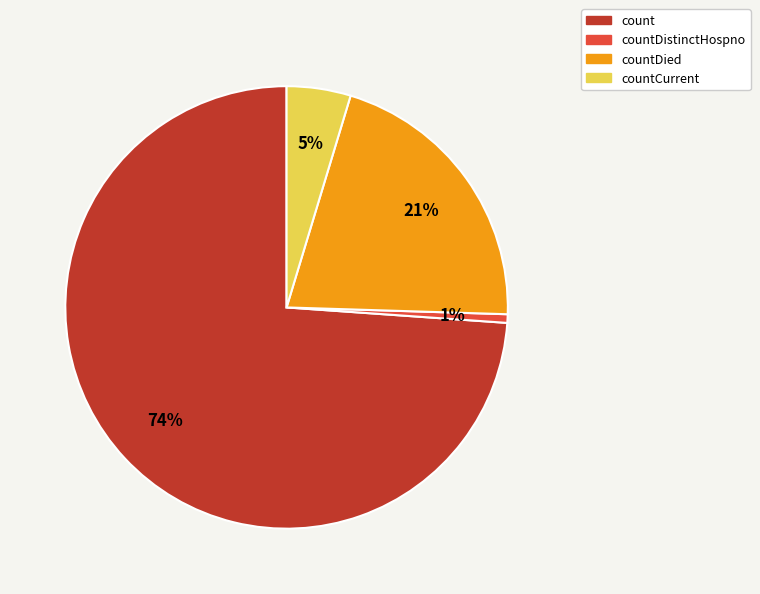

Is countCurrent the majority of the pie?

No